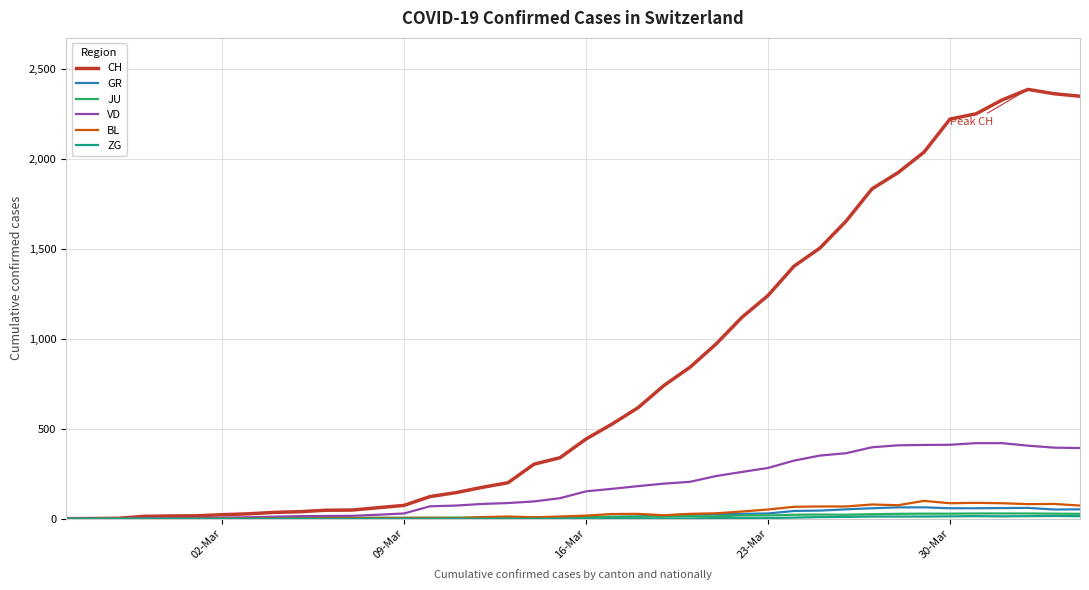

What is the greatest value displayed?

2387